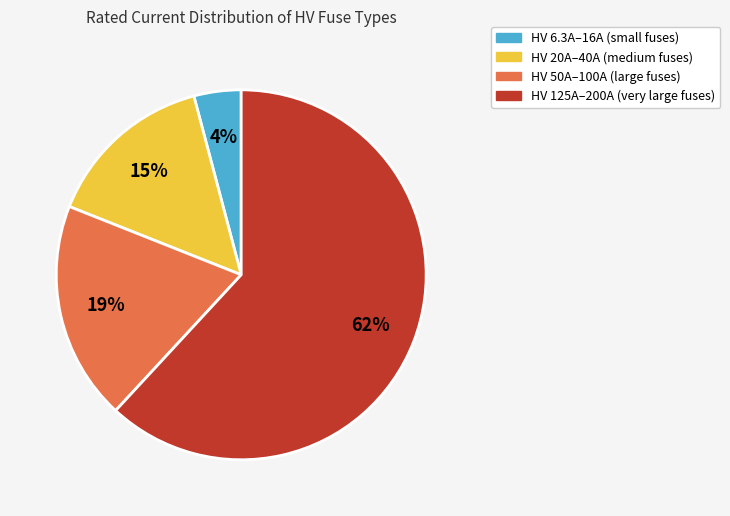

Between HV 6.3A–16A (small fuses) and HV 50A–100A (large fuses), which is larger?

HV 50A–100A (large fuses)